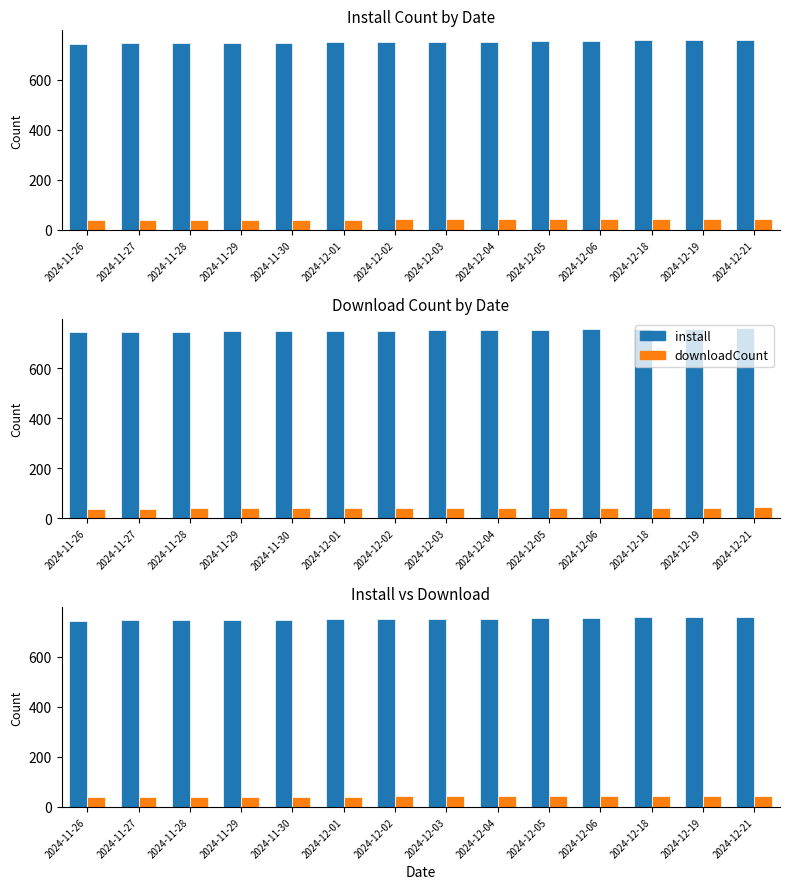

What is the difference between the second highest and minimum values in the downloadCount series?

5